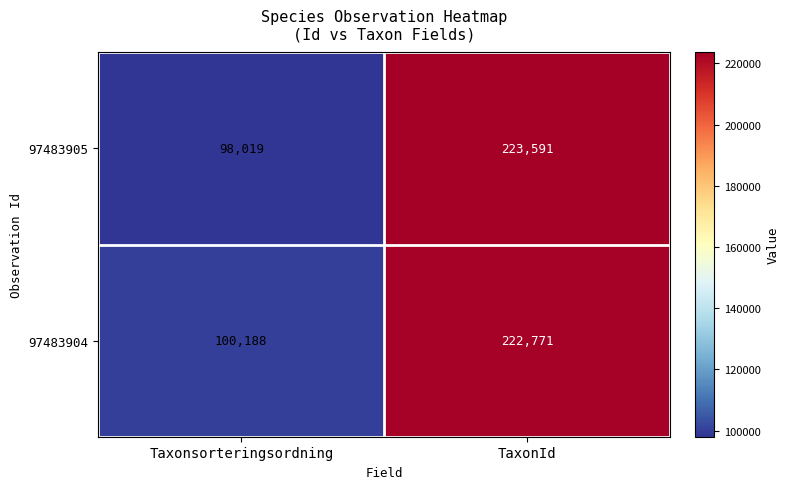

Reading right to left, extract all data points from this chart.

97483905: TaxonId=223591	Taxonsorteringsordning=98019
97483904: TaxonId=222771	Taxonsorteringsordning=100188